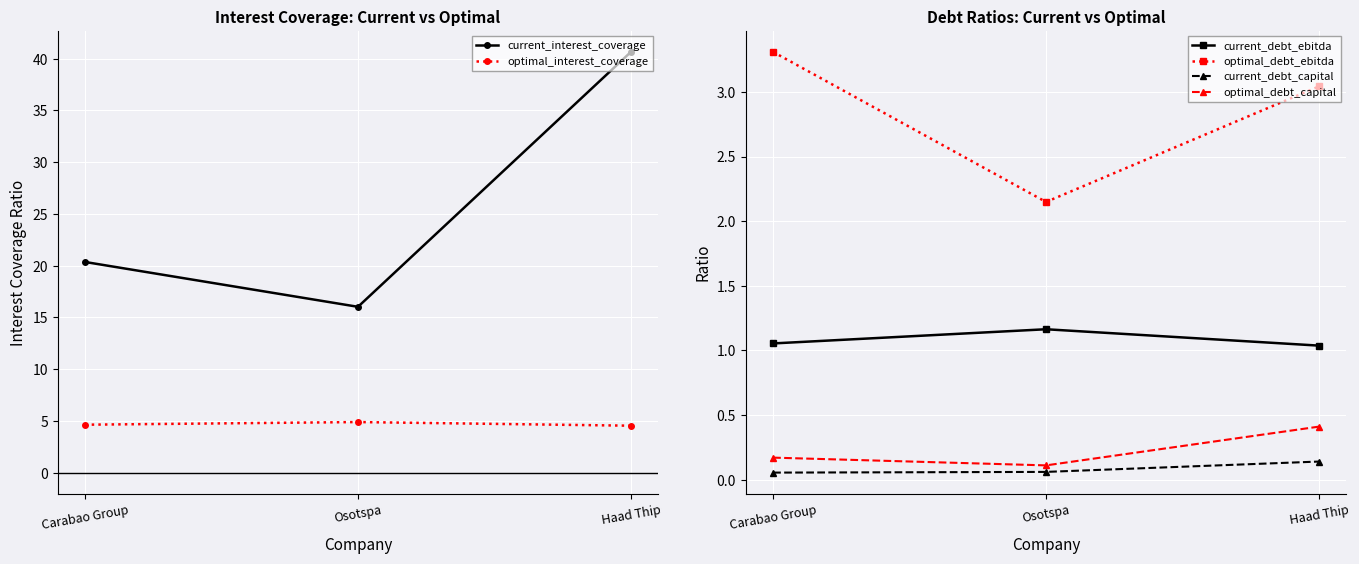

How many current_debt_capital values are between 0 and 1?

3